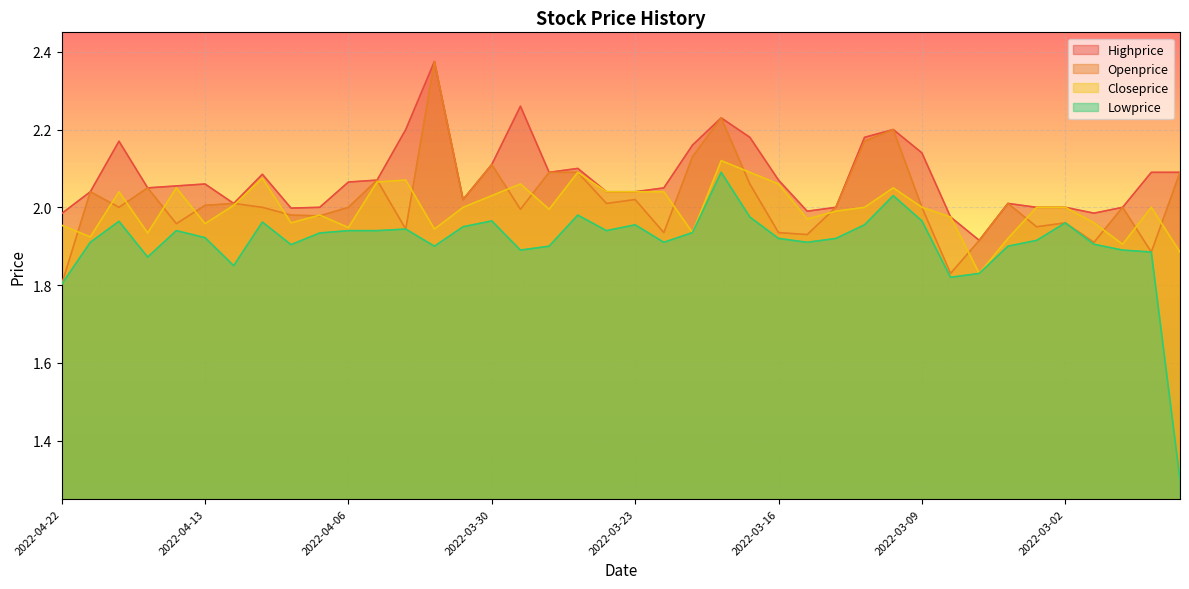

Reading left to right, what are all the values shown in this chart?

Highprice: 2.0	2.0	2.2	2.0	2.1	2.1	2.0	2.1	2.0	2.0	2.1	2.1	2.2	2.4	2.0	2.1	2.3	2.1	2.1	2.0	2.0	2.0	2.2	2.2	2.2	2.1	2.0	2.0	2.2	2.2	2.1	2.0	1.9	2.0	2.0	2.0	2.0	2.0	2.1	2.1
Openprice: 1.8	2.0	2.0	2.0	2.0	2.0	2.0	2.0	2.0	2.0	2.0	2.1	1.9	2.4	2.0	2.1	2.0	2.1	2.1	2.0	2.0	1.9	2.1	2.2	2.1	1.9	1.9	2.0	2.2	2.2	2.0	1.8	1.9	2.0	1.9	2.0	1.9	2.0	1.9	2.1
Closeprice: 2.0	1.9	2.0	1.9	2.0	2.0	2.0	2.1	2.0	2.0	1.9	2.1	2.1	1.9	2.0	2.0	2.1	2.0	2.1	2.0	2.0	2.0	1.9	2.1	2.1	2.1	2.0	2.0	2.0	2.0	2.0	2.0	1.8	1.9	2.0	2.0	2.0	1.9	2.0	1.9
Lowprice: 1.8	1.9	2.0	1.9	1.9	1.9	1.9	2.0	1.9	1.9	1.9	1.9	1.9	1.9	1.9	2.0	1.9	1.9	2.0	1.9	2.0	1.9	1.9	2.1	2.0	1.9	1.9	1.9	2.0	2.0	2.0	1.8	1.8	1.9	1.9	2.0	1.9	1.9	1.9	1.3